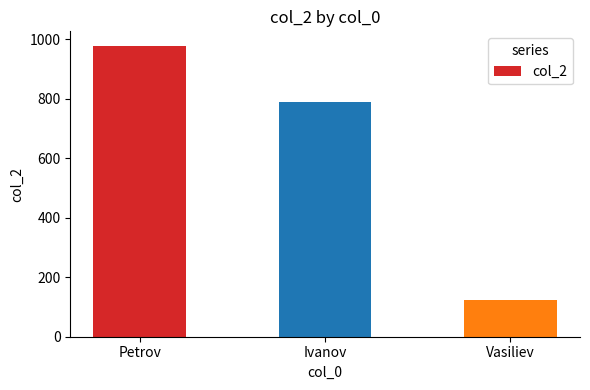

How many bars are there in total?

3